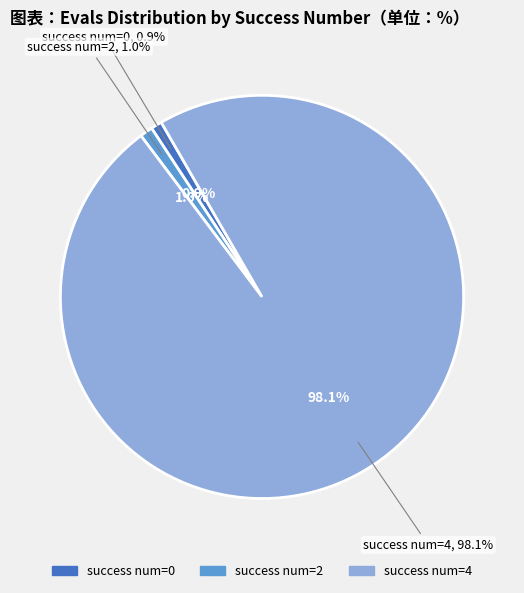

The 4 slice represents 1% of the pie. True or false?

False